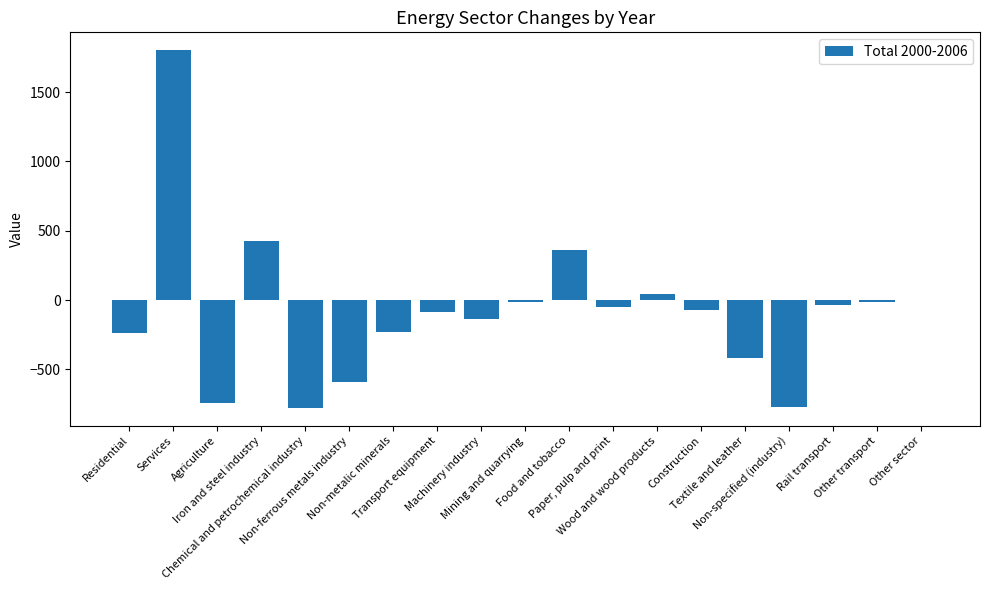

What is the greatest value displayed?

1801.5